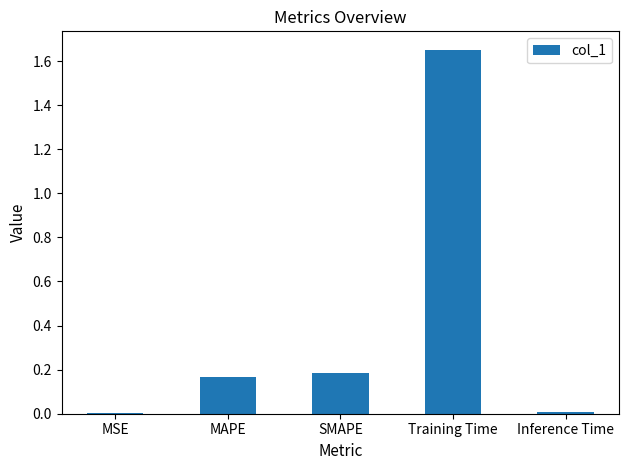

Which has a higher value, MAPE or MSE?

MAPE